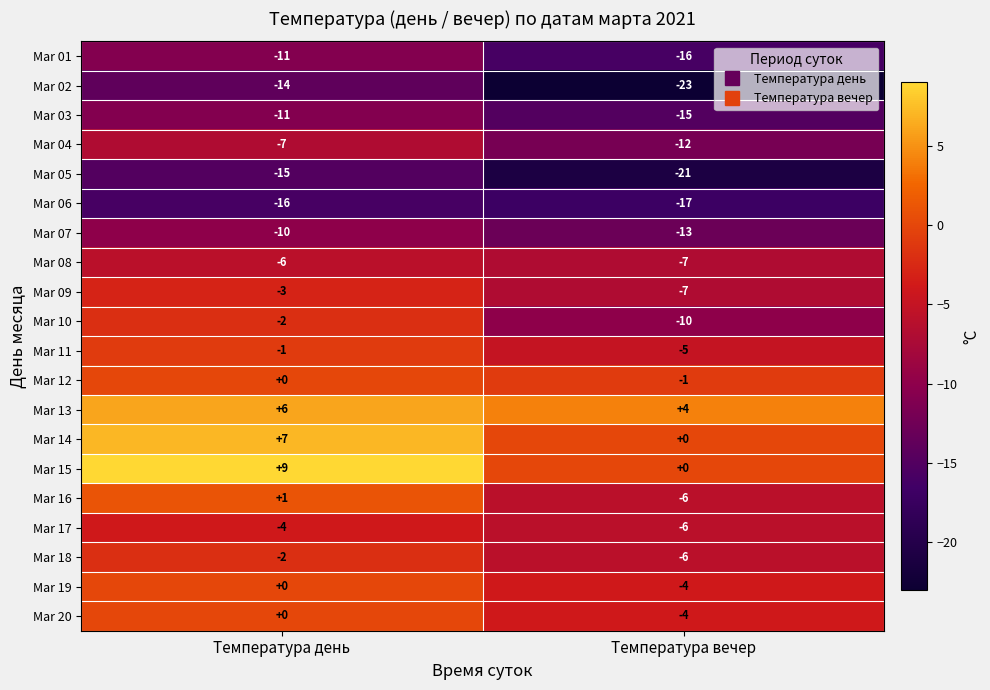

Count the number of categories in the chart.

2